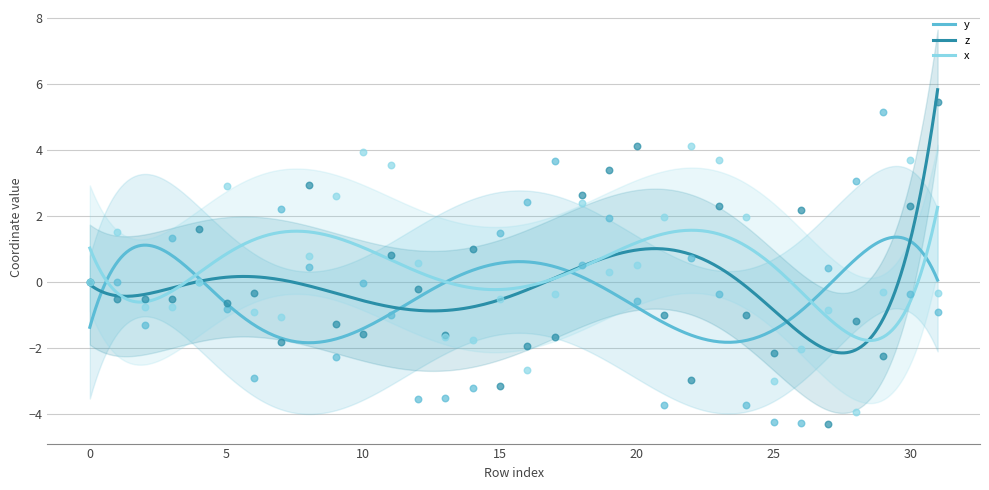

At which category is the sum across all series the highest?

19